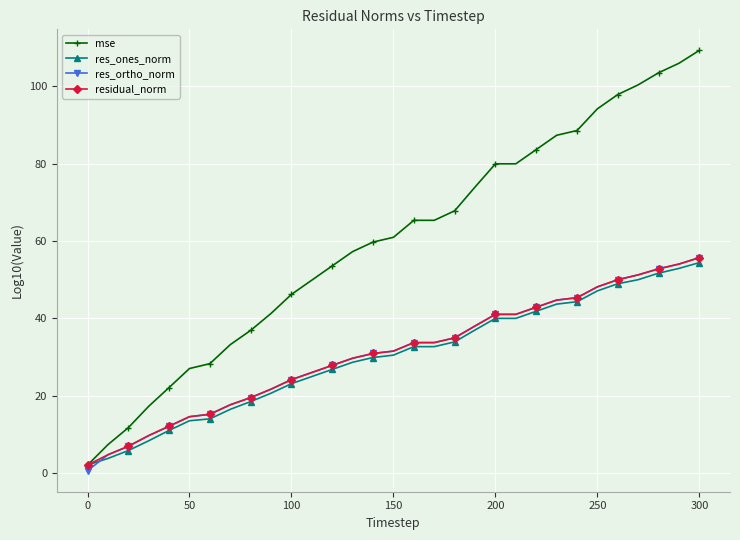

What is the sum of all mse values?

1857.3